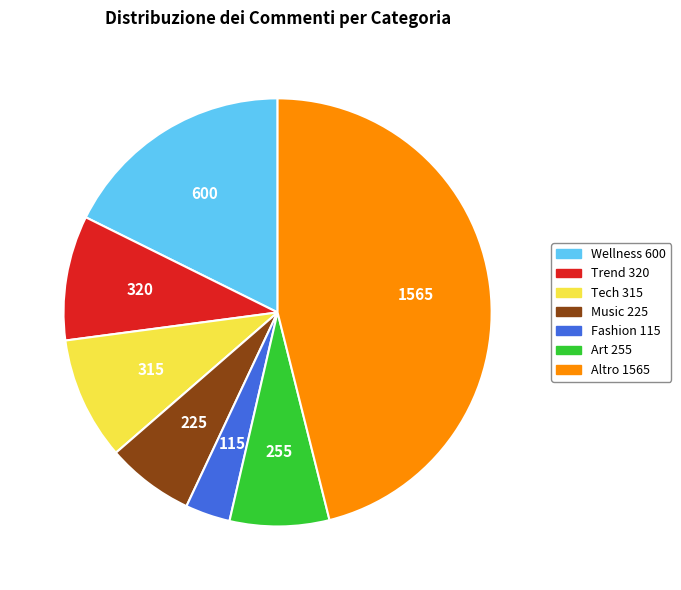

The Wellness slice represents 3% of the pie. True or false?

False